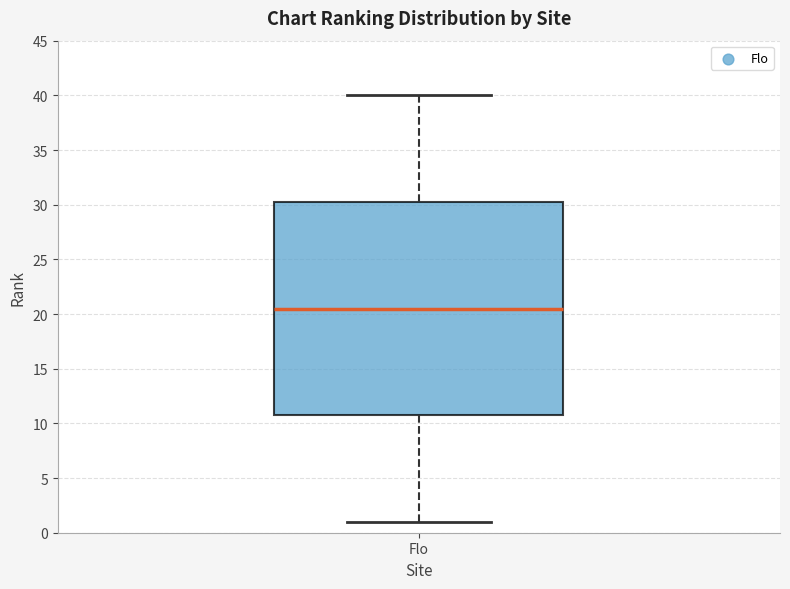

Transcribe this box plot: give where the median line is, the range the box spans, and where the two whiskers end, as read against the y-axis. The values are not printed on the chart, so give them approximately, as read against the axis.

median 20.5, box 11.0 to 30.5, whiskers 1.0 to 40.0